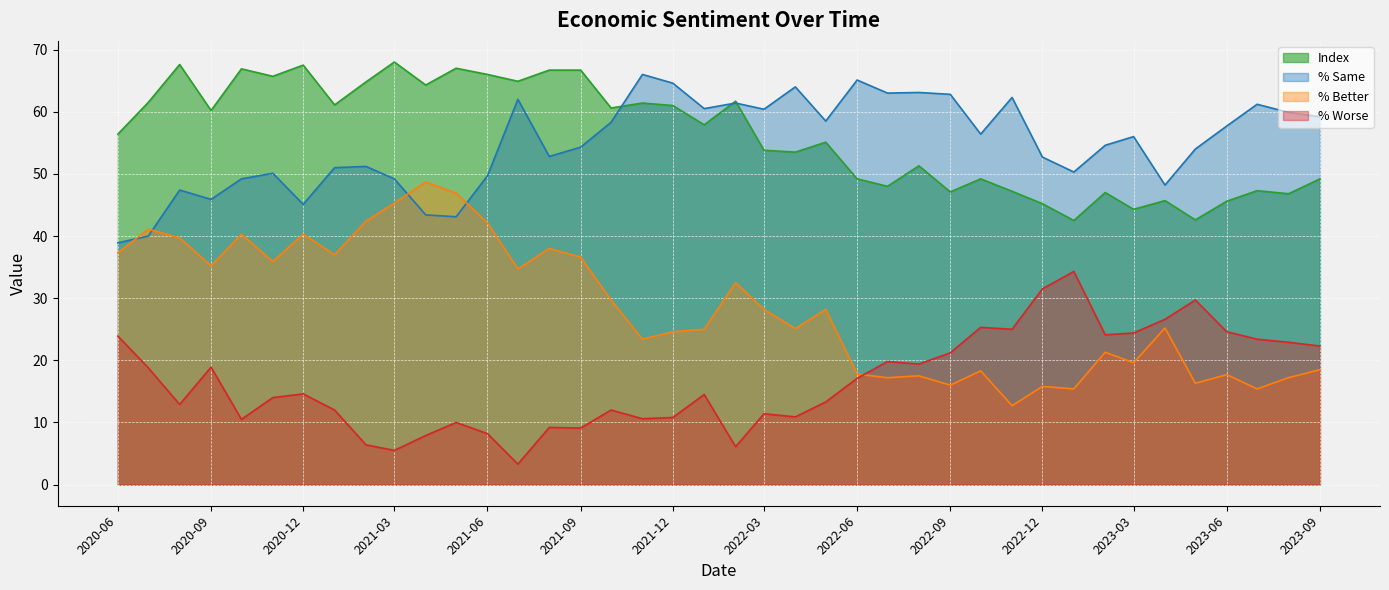

What is the difference between the highest and lowest values at 2021-03?

62.5